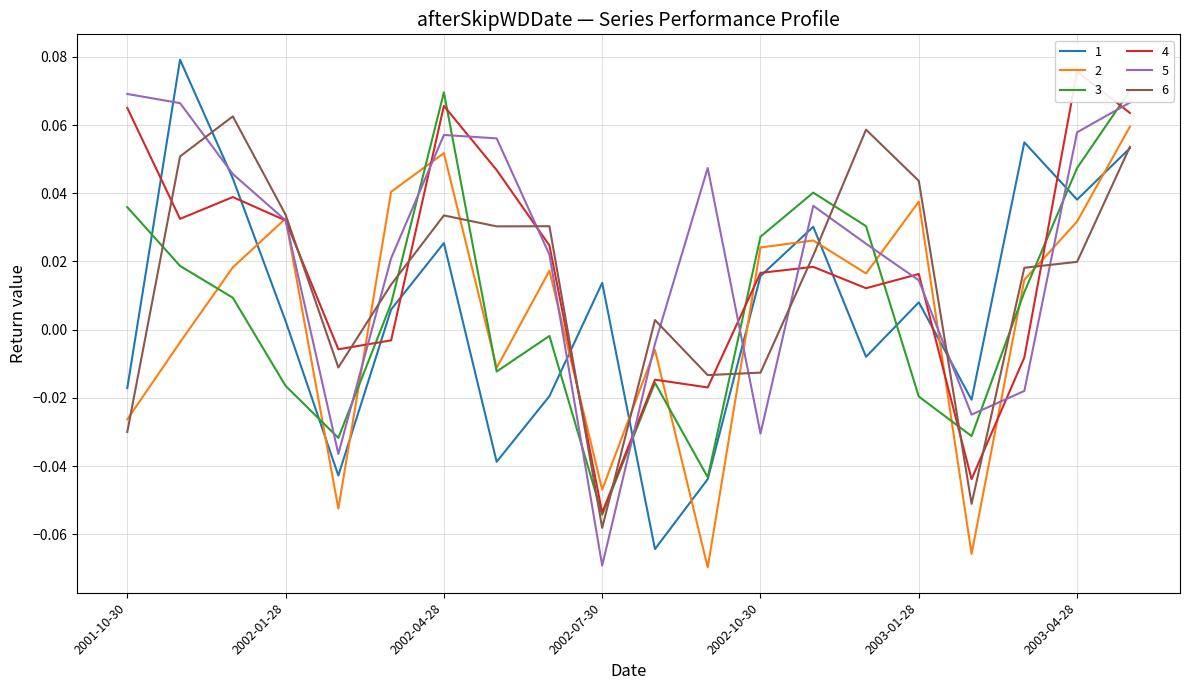

At which category does 1 reach its first local peak?

2001-12-01